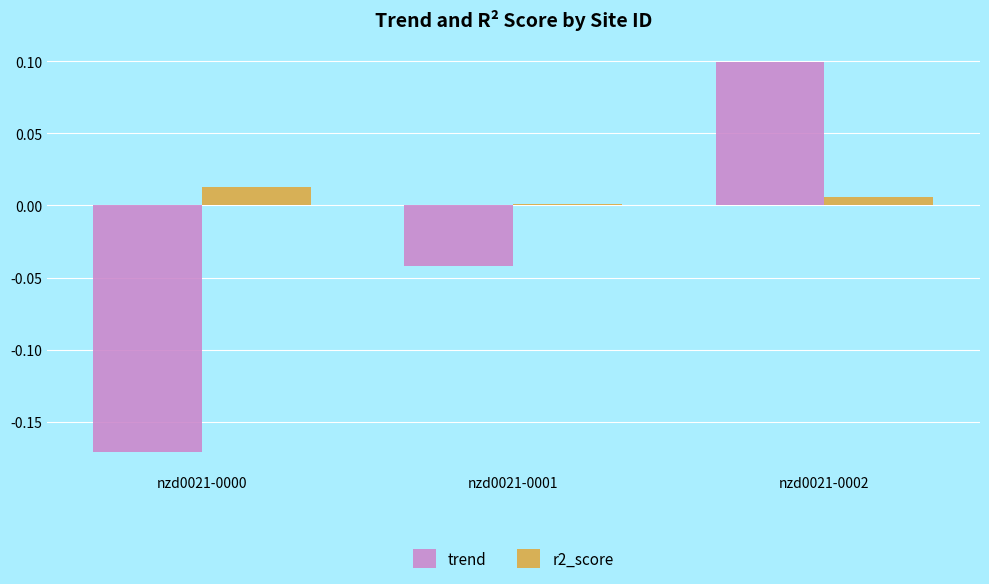

True or false: r2_score has a value of 0.0 at nzd0021-0001.

True